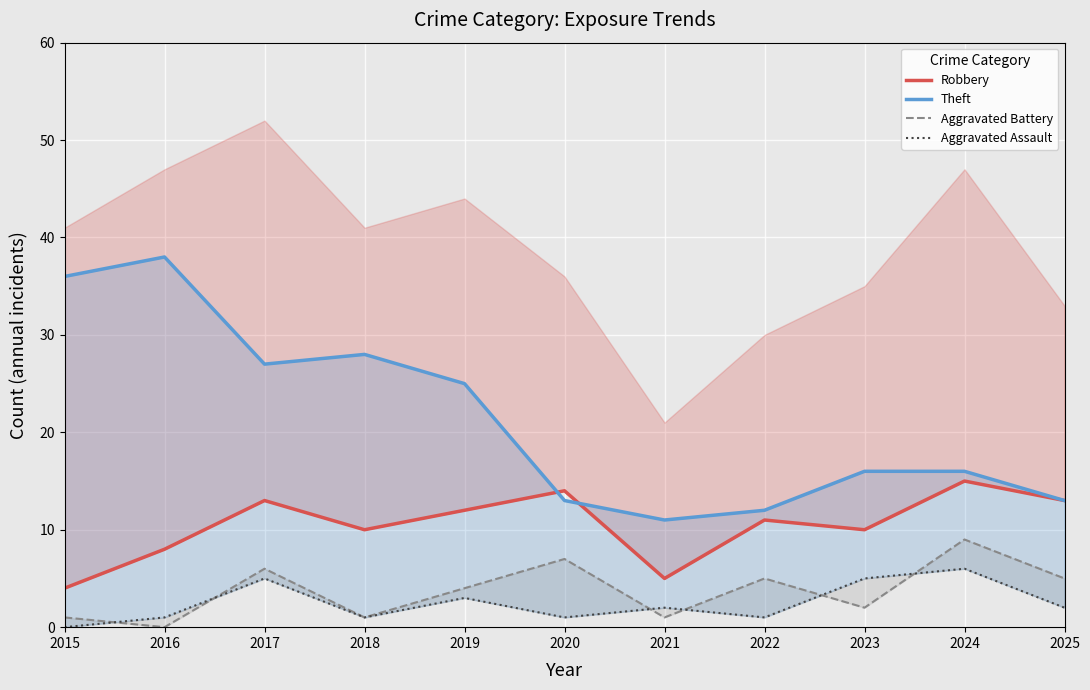

What is the sum of the Aggravated Assault values at 2018 and 2021?

3